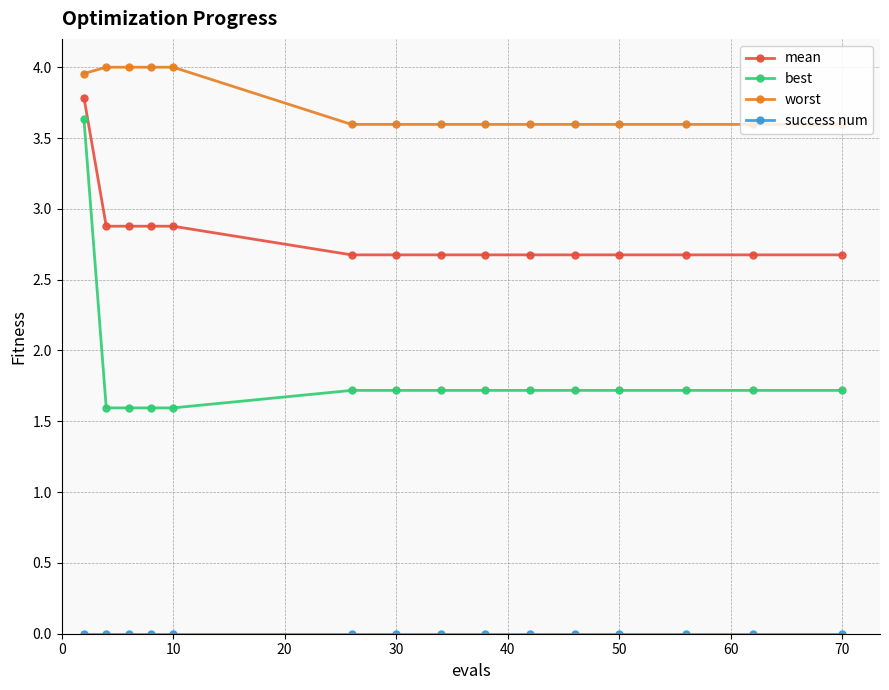

Which series has the widest spread of values?

best